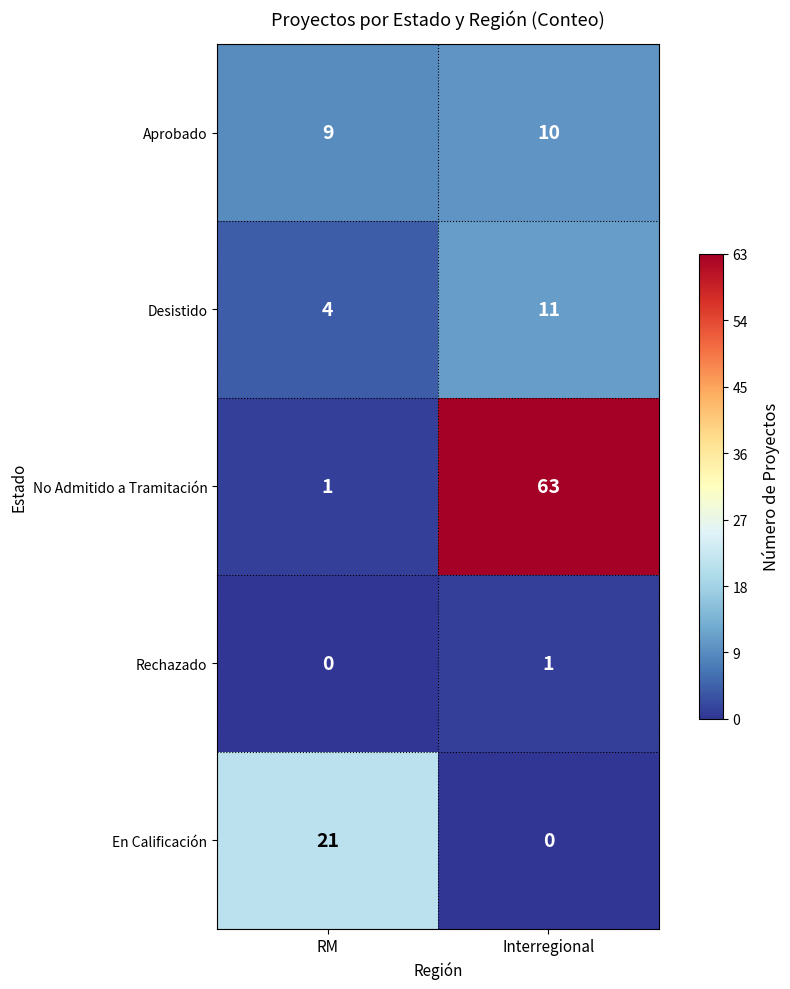

Reading left to right, transcribe all the data shown in this chart.

Aprobado: 9	10
Desistido: 4	11
No Admitido a Tramitación: 1	63
Rechazado: 0	1
En Calificación: 21	0